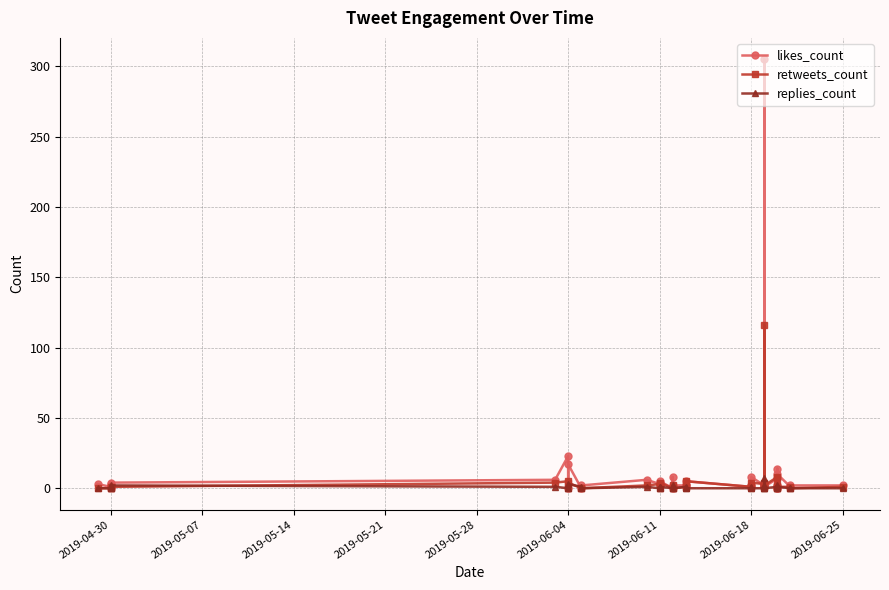

List the series in order of their peak value, lowest first.

replies_count, retweets_count, likes_count